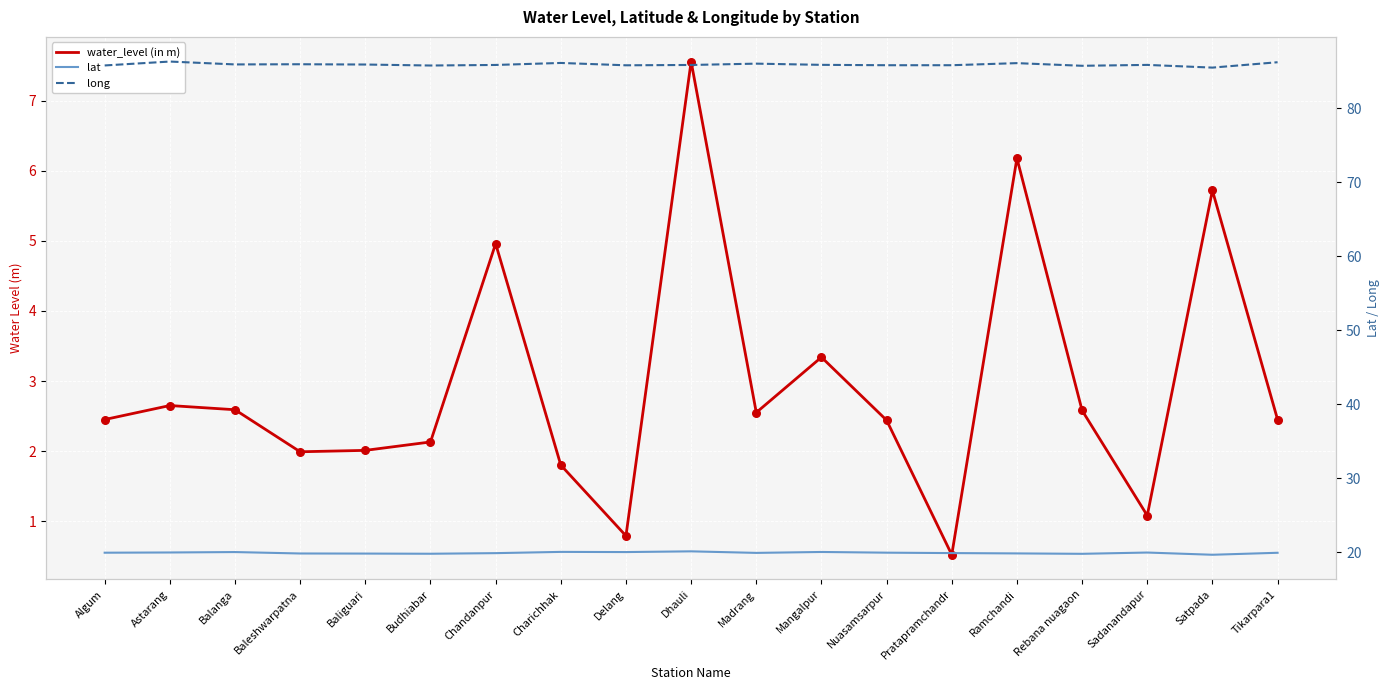

Which series has the widest spread of Y values?

water_level (in m)